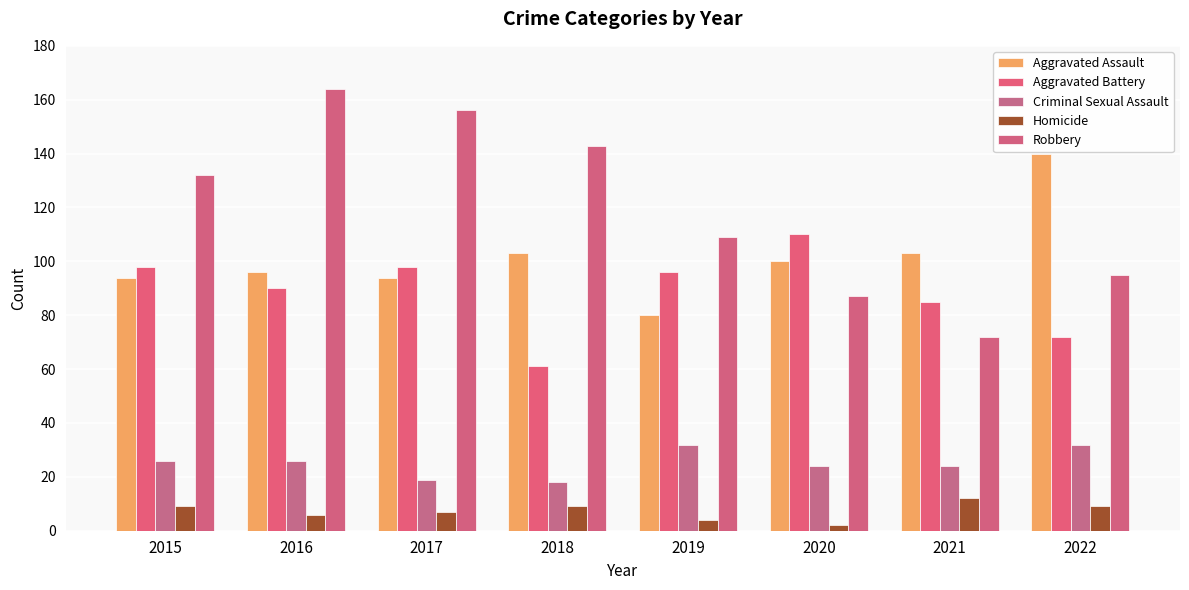

Reading left to right, what are all the values shown in this chart?

Aggravated Assault: 2015=94	2016=96	2017=94	2018=103	2019=80	2020=100	2021=103	2022=140
Aggravated Battery: 2015=98	2016=90	2017=98	2018=61	2019=96	2020=110	2021=85	2022=72
Criminal Sexual Assault: 2015=26	2016=26	2017=19	2018=18	2019=32	2020=24	2021=24	2022=32
Homicide: 2015=9	2016=6	2017=7	2018=9	2019=4	2020=2	2021=12	2022=9
Robbery: 2015=132	2016=164	2017=156	2018=143	2019=109	2020=87	2021=72	2022=95